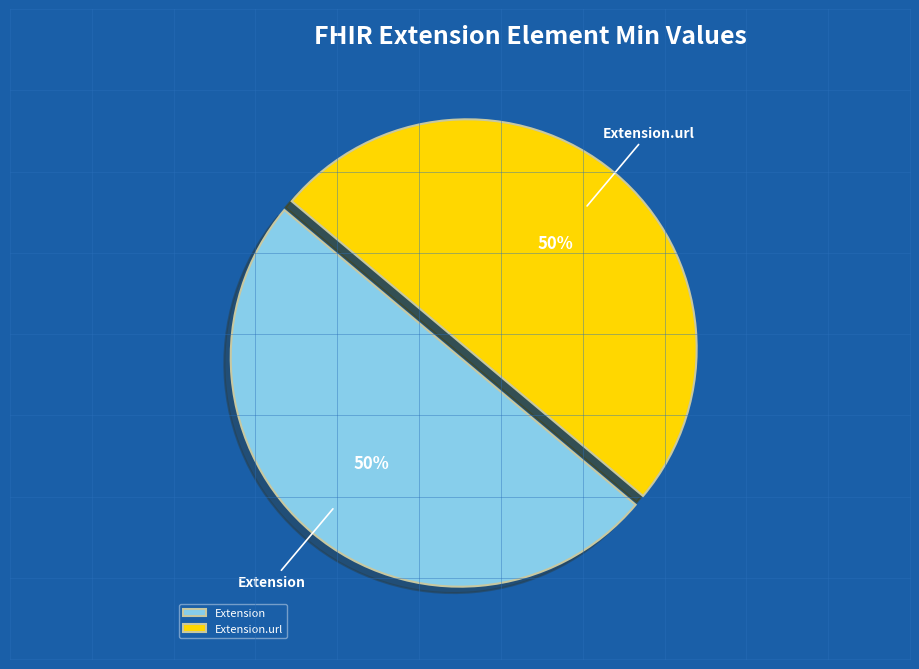

To the nearest percent, what is the average slice percentage?

50%